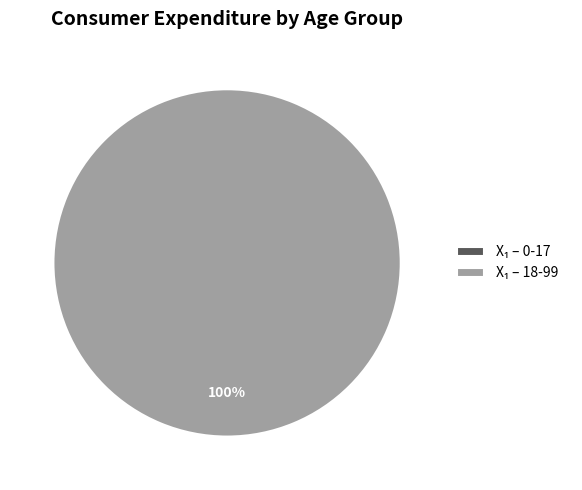

Which slice is the largest?

18-99